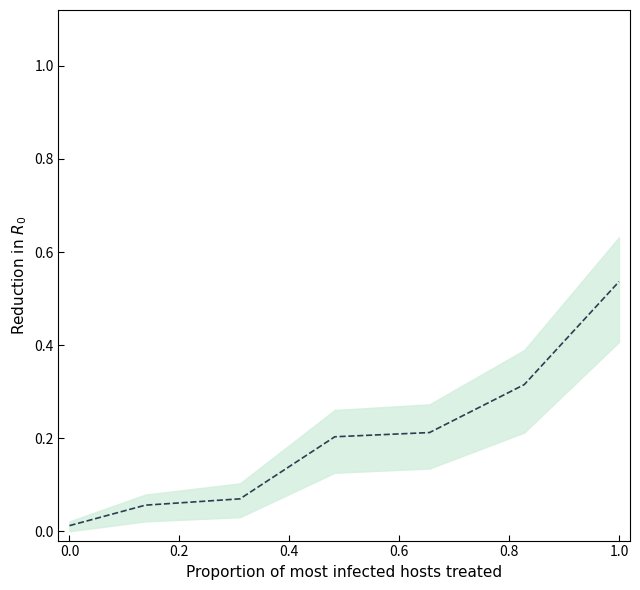

Reading left to right, extract all data points from this chart.

0.0	0.1	0.1	0.2	0.2	0.3	0.5